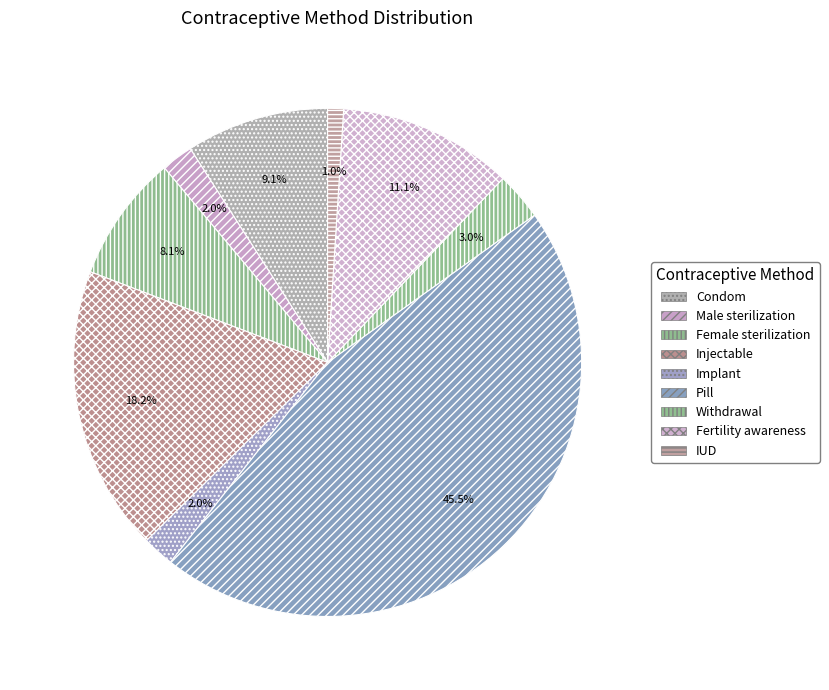

What portion of the pie excludes Withdrawal?

97.0%